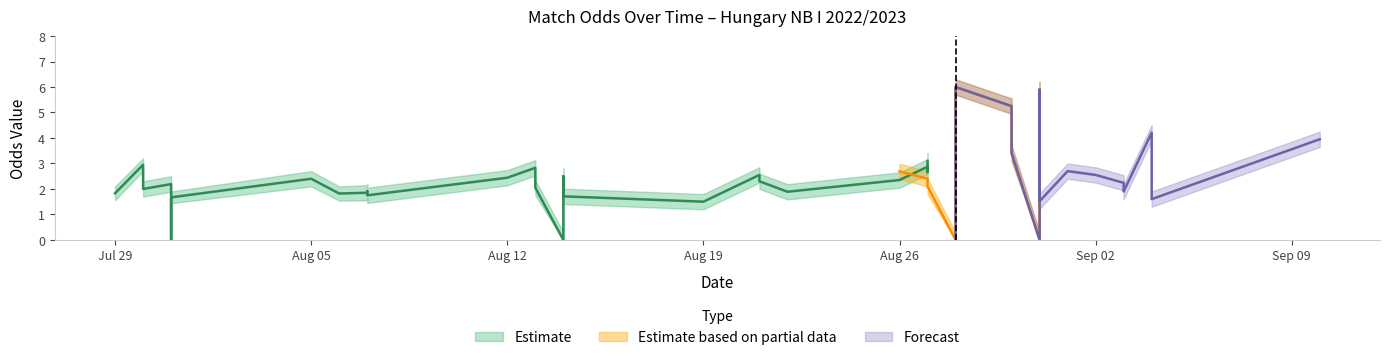

How many values in the FT_Odds_A_lower series are below 2?

12